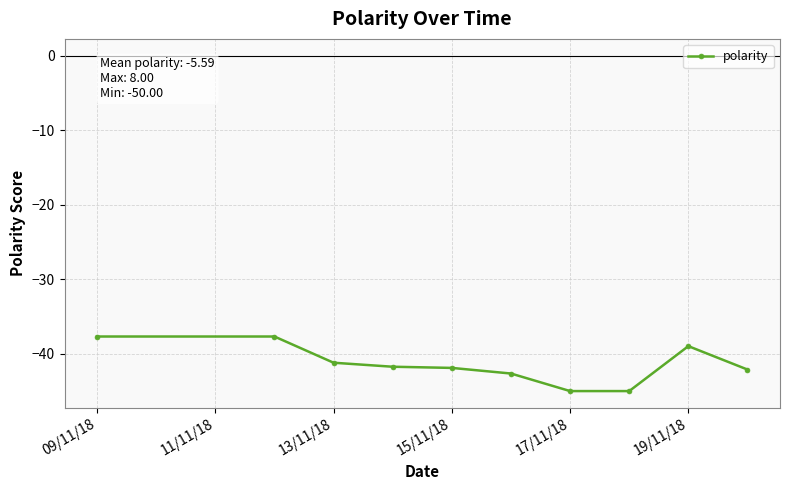

What is the smallest value displayed?

-45.0